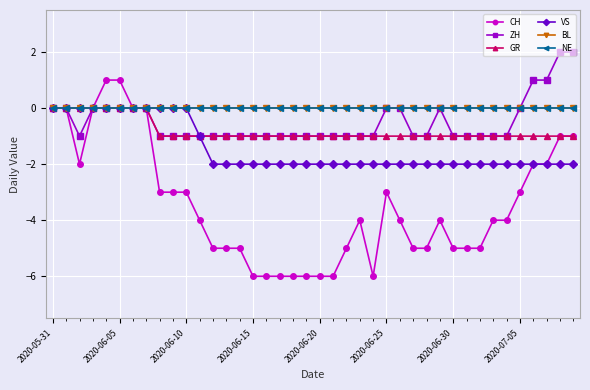

Reading left to right, extract all data points from this chart.

CH: 0	0	-2	0	1	1	0	0	-3	-3	-3	-4	-5	-5	-5	-6	-6	-6	-6	-6	-6	-6	-5	-4	-6	-3	-4	-5	-5	-4	-5	-5	-5	-4	-4	-3	-2	-2	-1	-1
ZH: 0	0	-1	0	0	0	0	0	-1	-1	-1	-1	-1	-1	-1	-1	-1	-1	-1	-1	-1	-1	-1	-1	-1	0	0	-1	-1	0	-1	-1	-1	-1	-1	0	1	1	2	2
GR: 0	0	0	0	0	0	0	0	-1	-1	-1	-1	-1	-1	-1	-1	-1	-1	-1	-1	-1	-1	-1	-1	-1	-1	-1	-1	-1	-1	-1	-1	-1	-1	-1	-1	-1	-1	-1	-1
VS: 0	0	0	0	0	0	0	0	0	0	0	-1	-2	-2	-2	-2	-2	-2	-2	-2	-2	-2	-2	-2	-2	-2	-2	-2	-2	-2	-2	-2	-2	-2	-2	-2	-2	-2	-2	-2
BL: 0	0	0	0	0	0	0	0	0	0	0	0	0	0	0	0	0	0	0	0	0	0	0	0	0	0	0	0	0	0	0	0	0	0	0	0	0	0	0	0
NE: 0	0	0	0	0	0	0	0	0	0	0	0	0	0	0	0	0	0	0	0	0	0	0	0	0	0	0	0	0	0	0	0	0	0	0	0	0	0	0	0